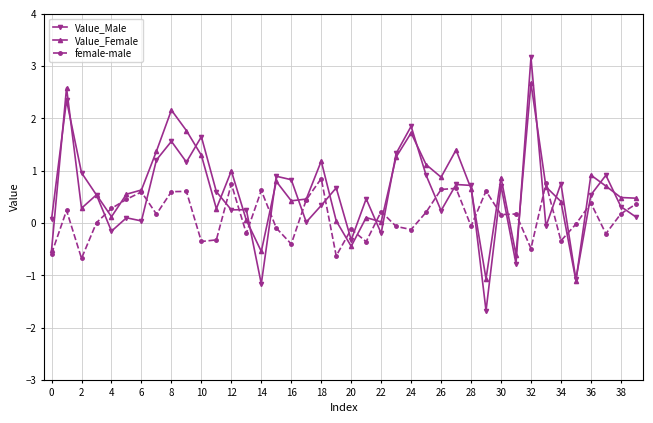

What is the maximum value for Value_Male?

3.2